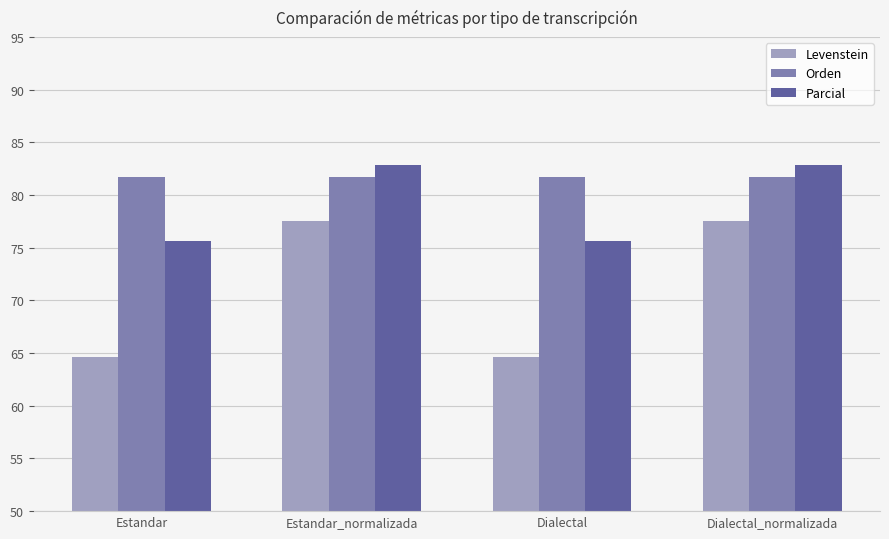

At which label does Parcial first exceed 82?

Estandar_normalizada